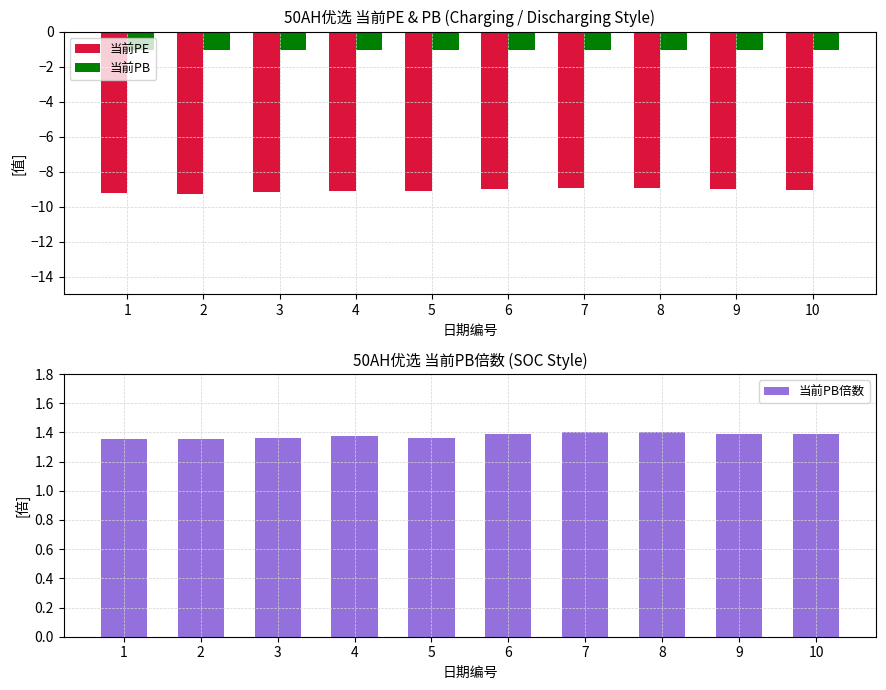

What is the average value of the 当前PB倍数 series?

1.4